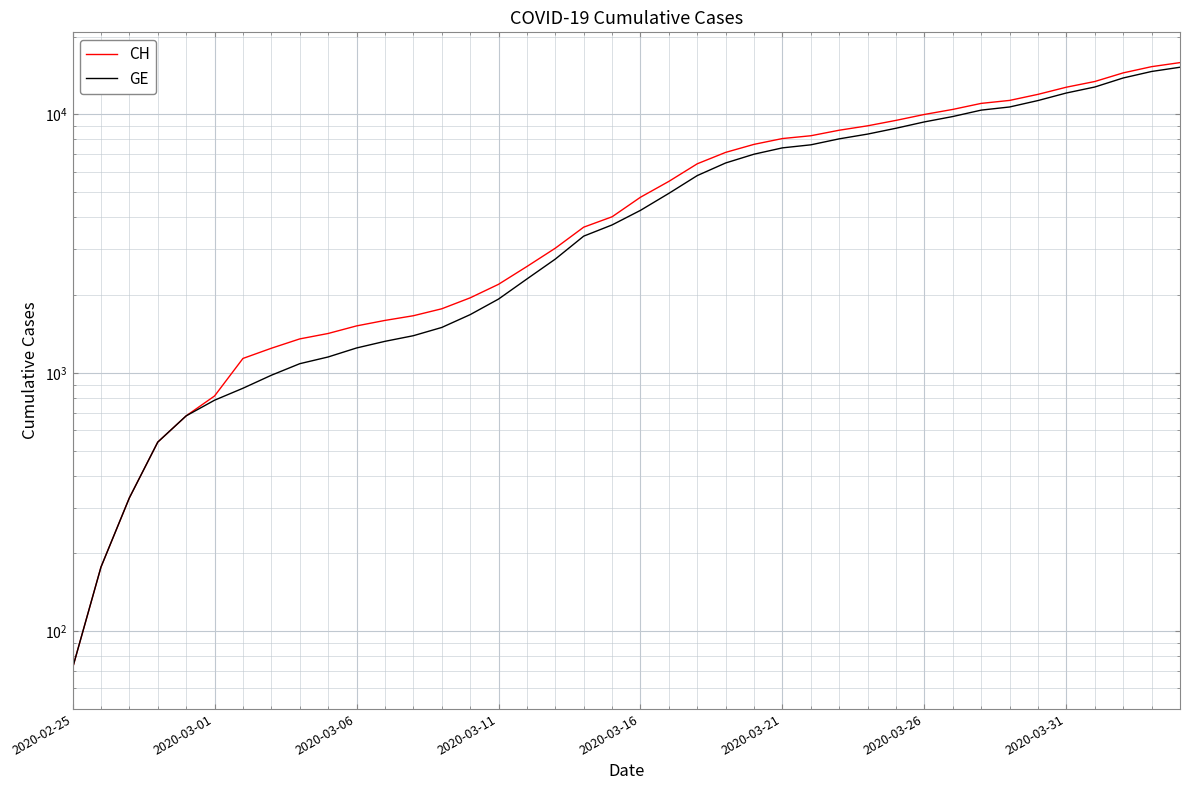

List the series in order of their peak value, highest first.

CH, GE